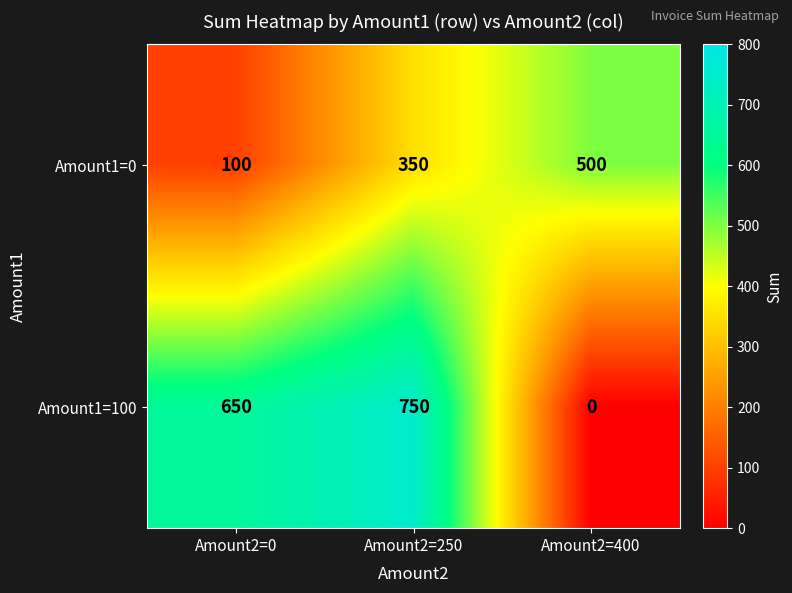

What is the difference between the Amount1=100 values at Amount2=400 and Amount2=0?

650